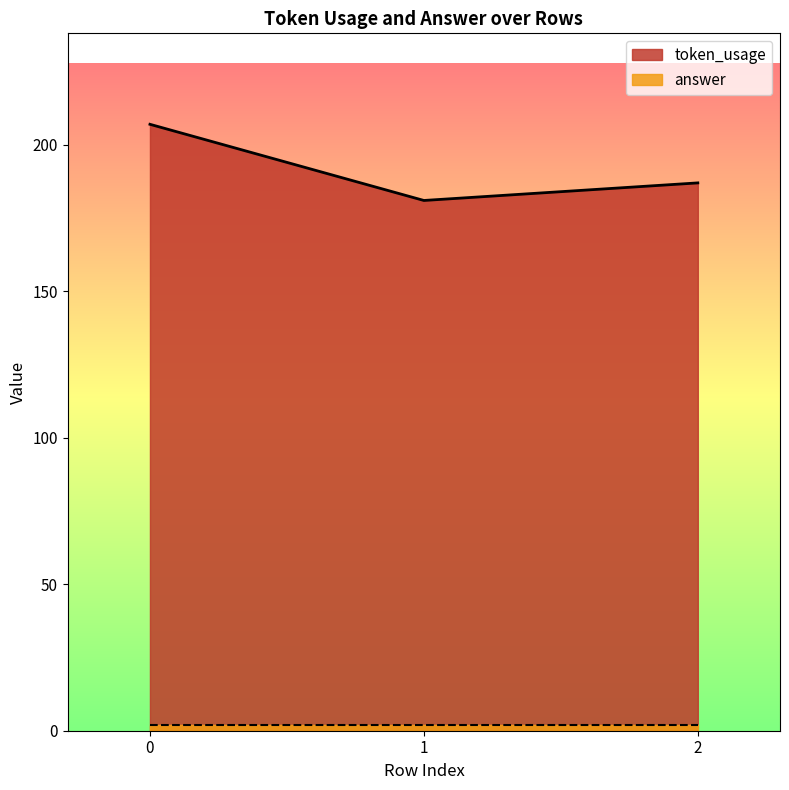

What is the difference between the second highest and minimum values?

6